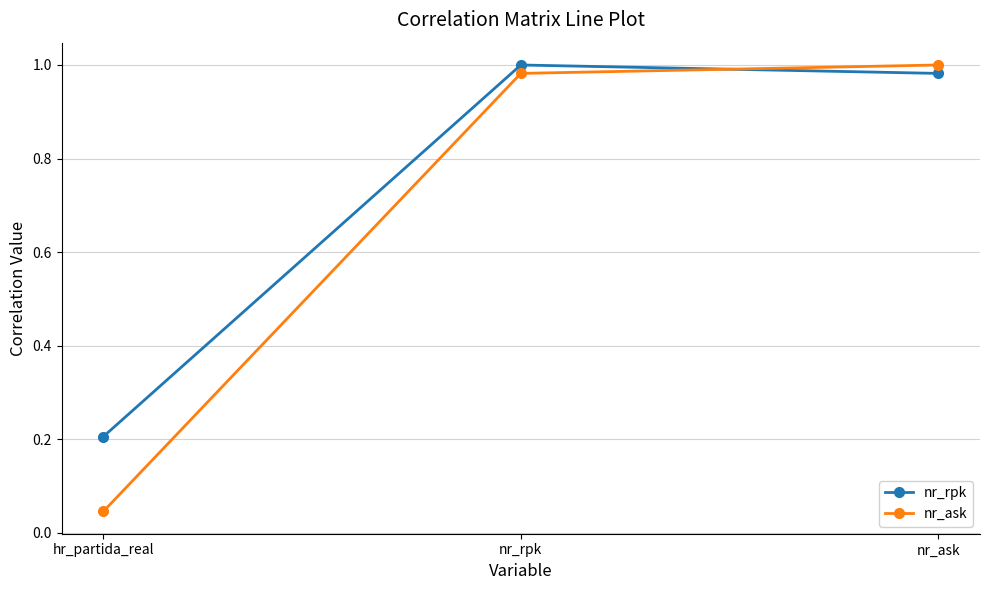

The nr_rpk series shows 0.4 at nr_ask. True or false?

False